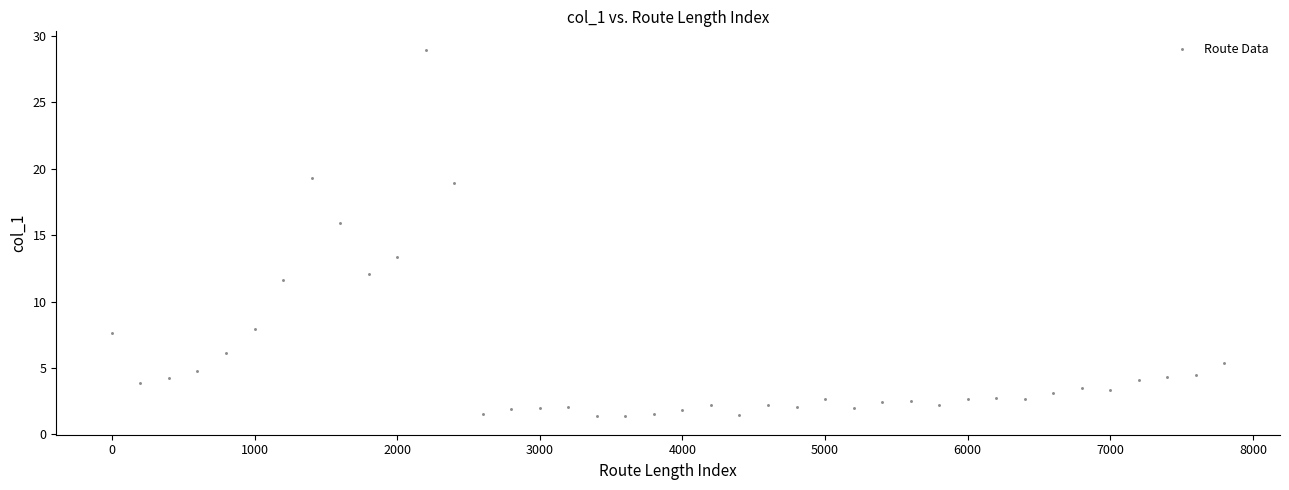

What is the range of X values (max minus min)?

7800.0